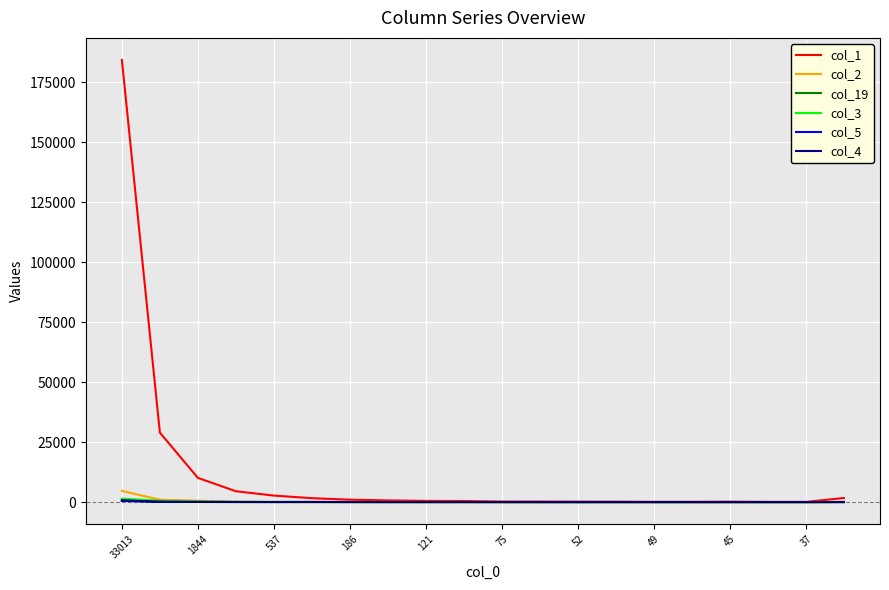

What is the greatest value displayed?

184243